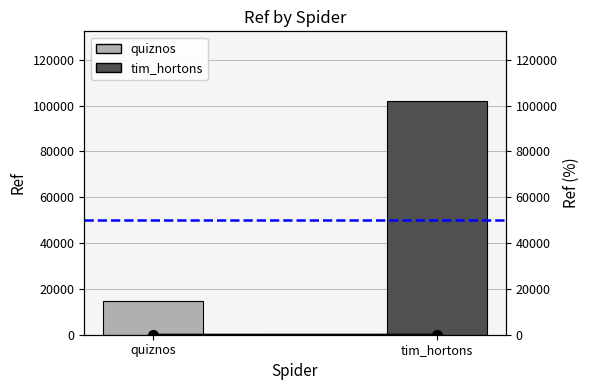

Read the Ref (line) value at quiznos.

1.5